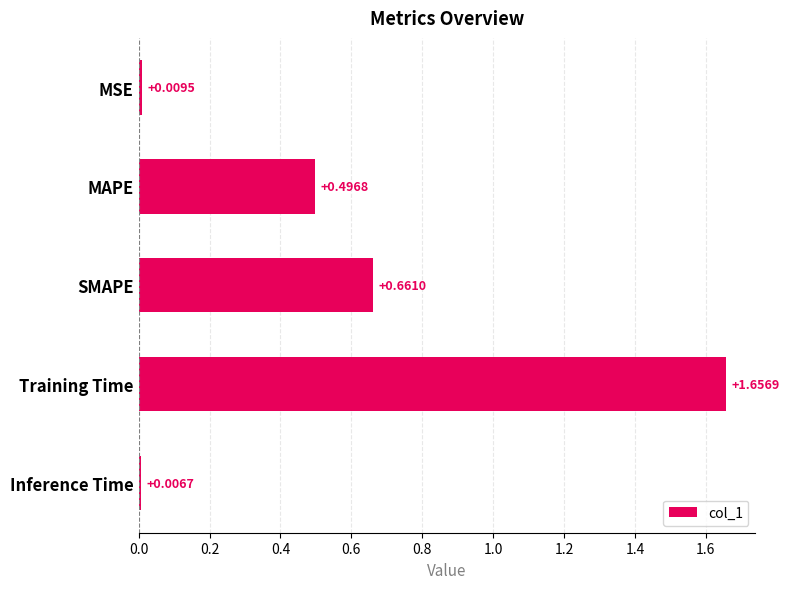

List the labels in order of value, smallest first.

Inference Time, MSE, MAPE, SMAPE, Training Time